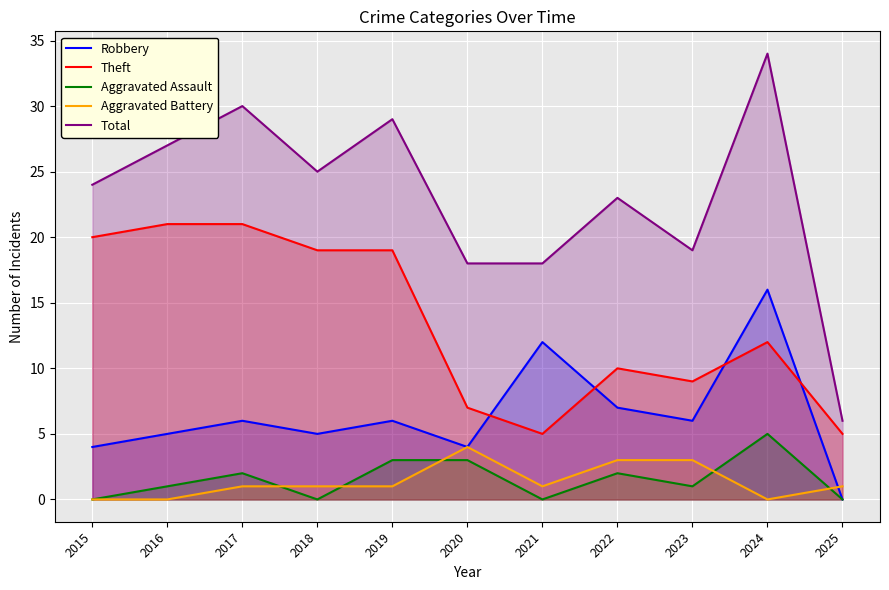

The value of Aggravated Assault at 2024 is 5. True or false?

True